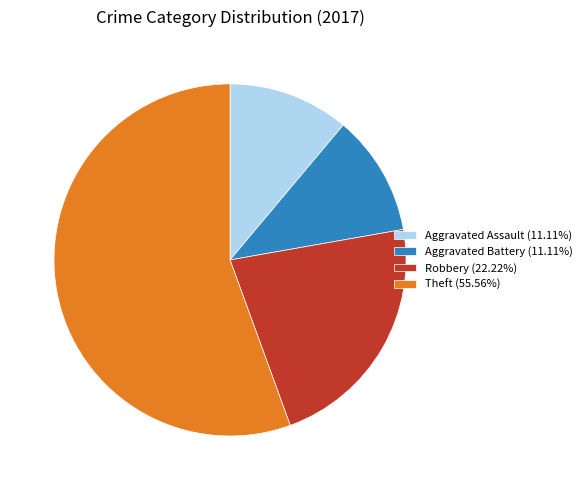

Does Theft (55.56%) represent more than half of the total?

Yes